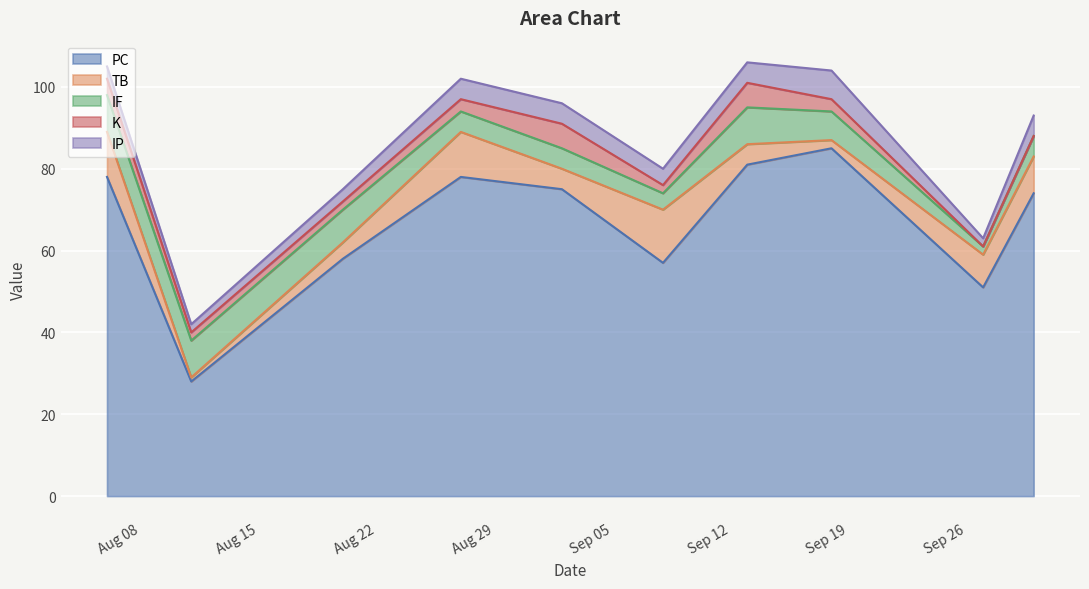

Which series changed the most between 2023-08-06 and 2023-09-02?

TB